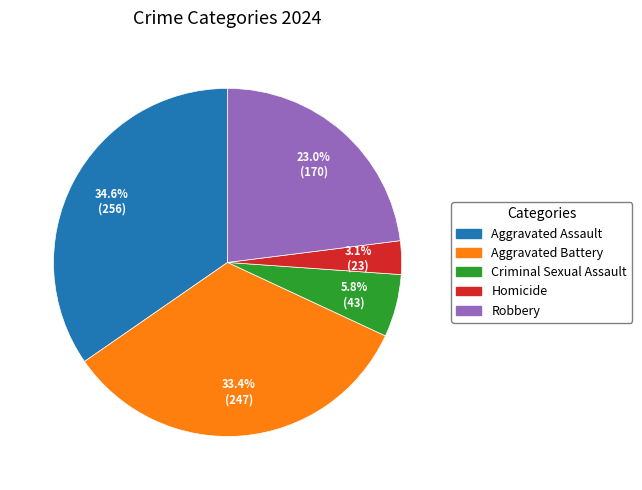

How many segments does this pie chart have?

5